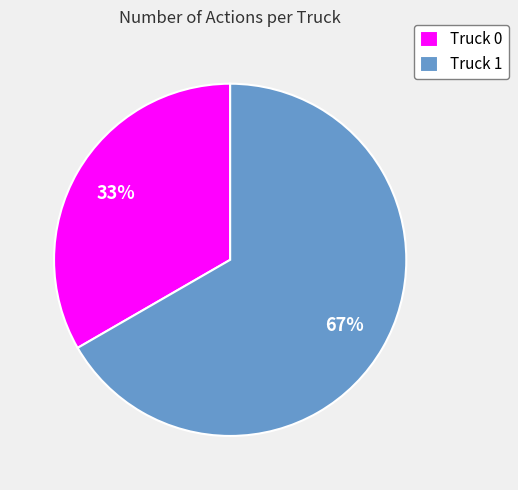

Approximately how many times larger is the value at Truck 1 compared to Truck 0?

2.0